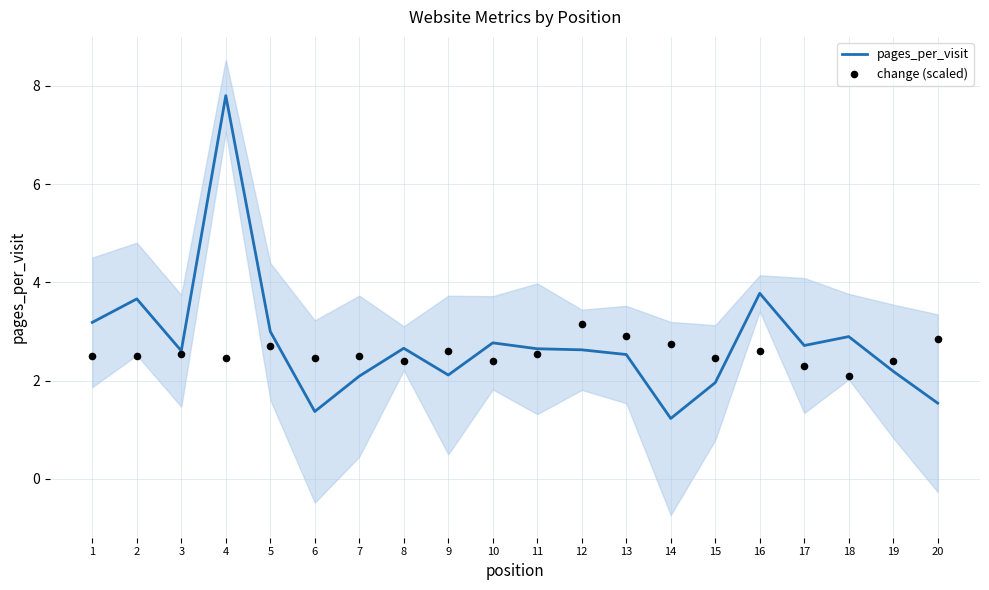

Is the value of pages_per_visit at 12 greater than the value of change (scaled) at 9?

Yes